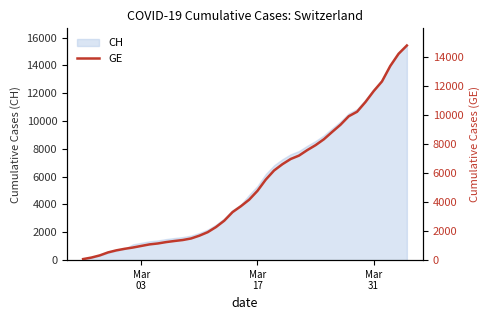

How many lines are shown in the chart?

1